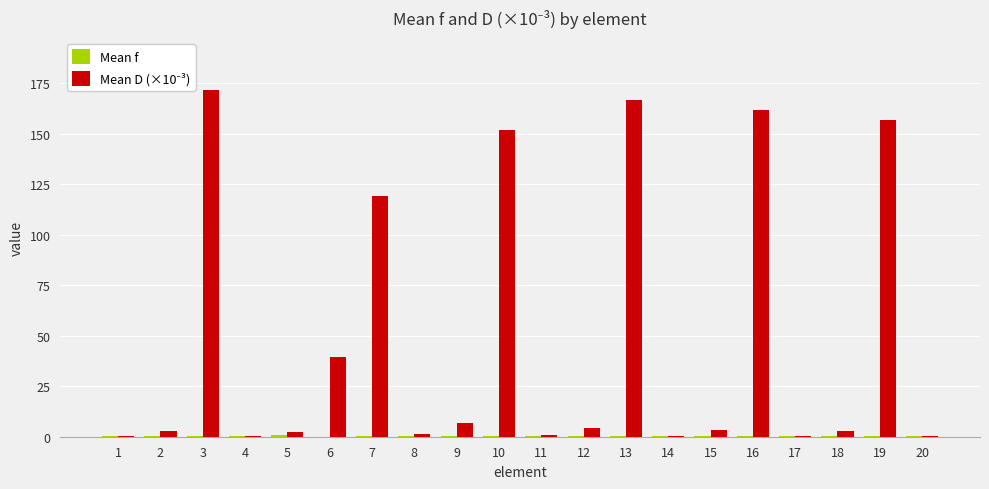

What is the maximum value shown in the chart?

171.7